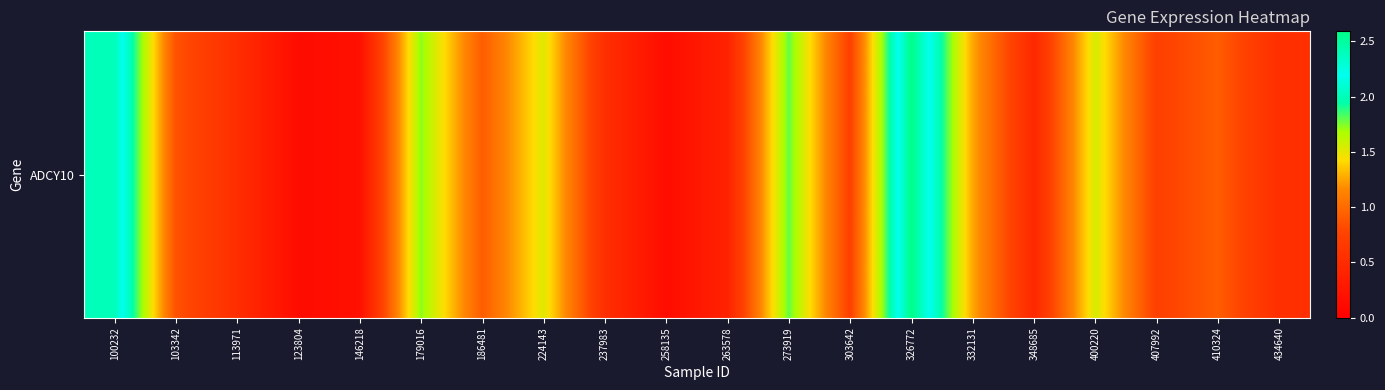

What is the ratio of the value at 400220 to the value at 179016?

0.9